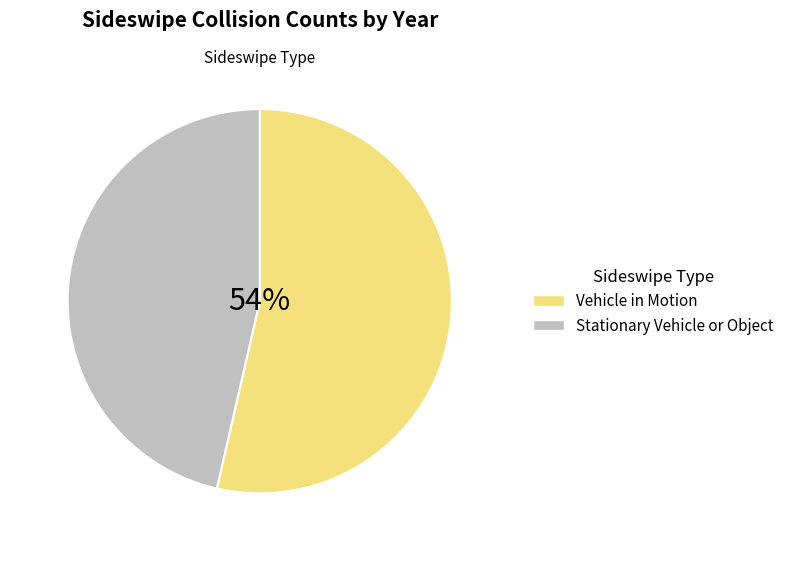

Which slice is the smallest?

Stationary Vehicle or Object